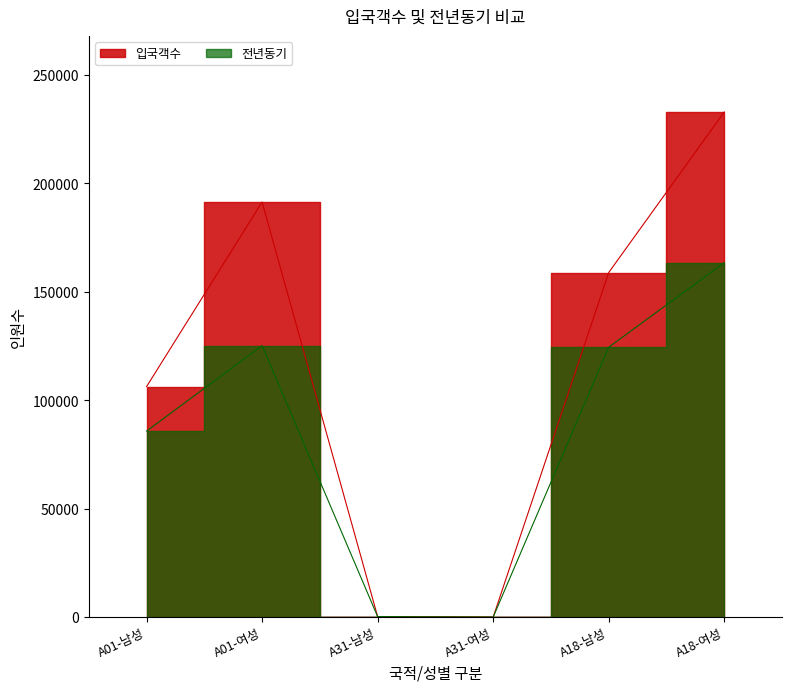

Rank the series by their average value, from highest to lowest.

입국객수, 전년동기